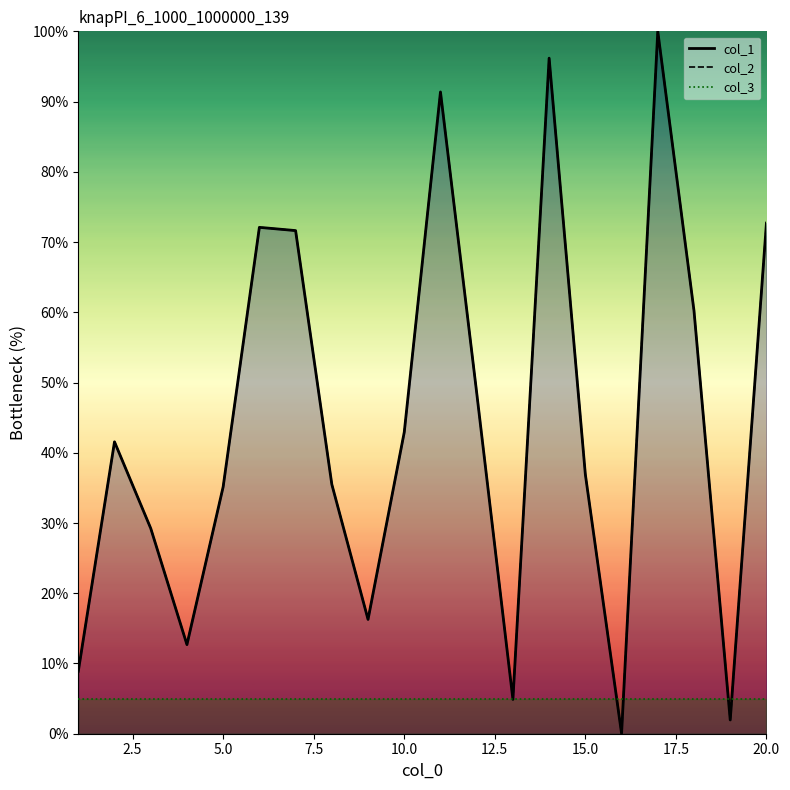

True or false: col_1 and col_2 intersect in this chart.

False